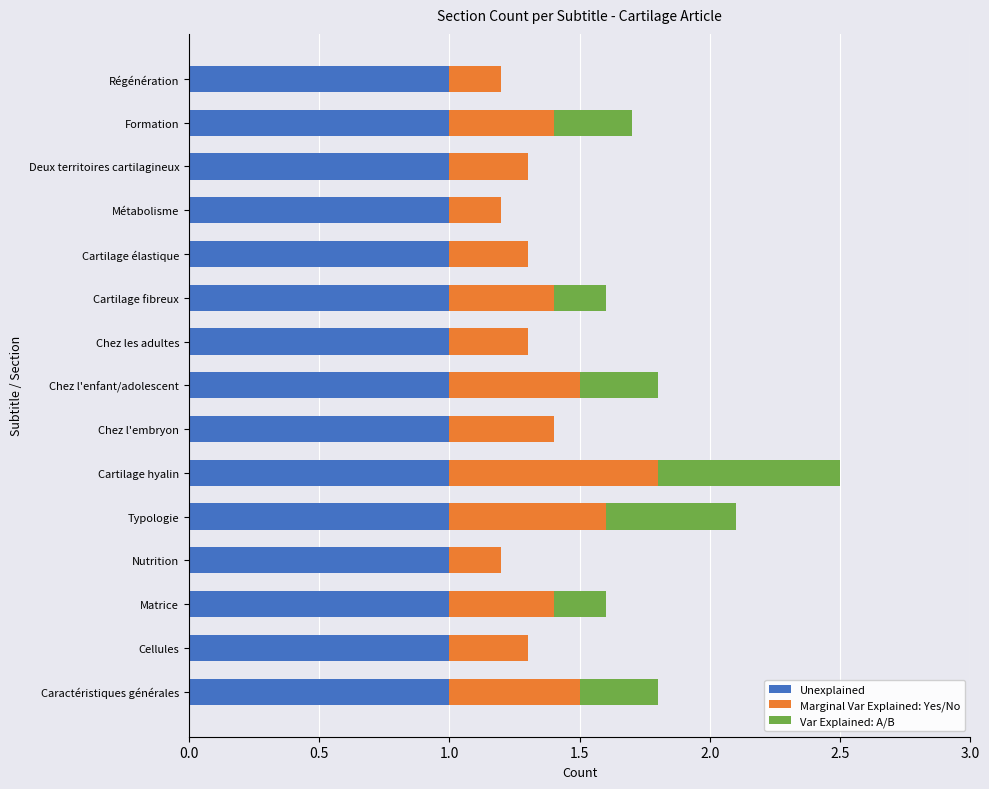

What is the sum of all Unexplained values?

15.0